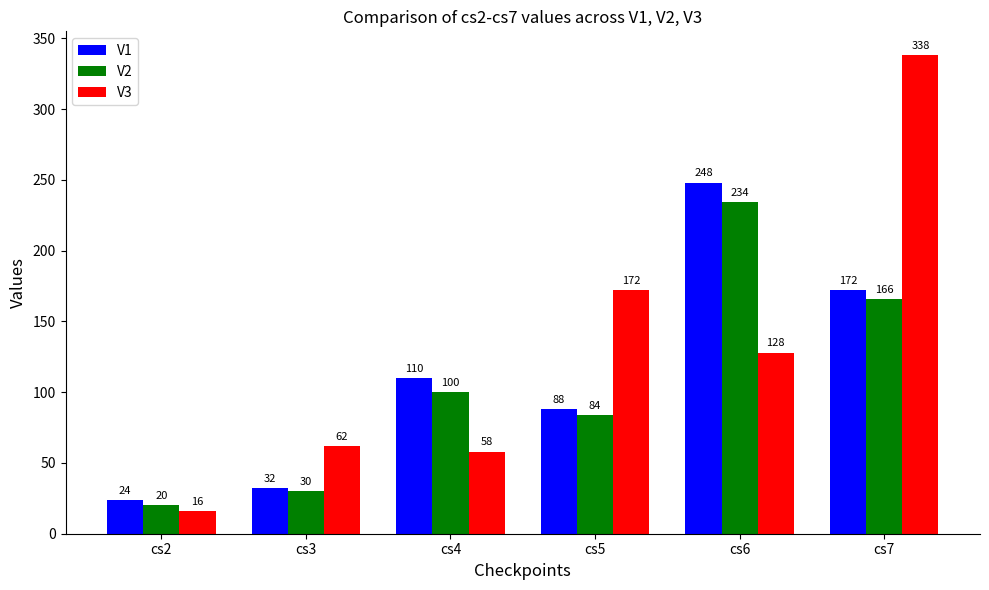

The value of V1 at cs2 is 24. True or false?

True